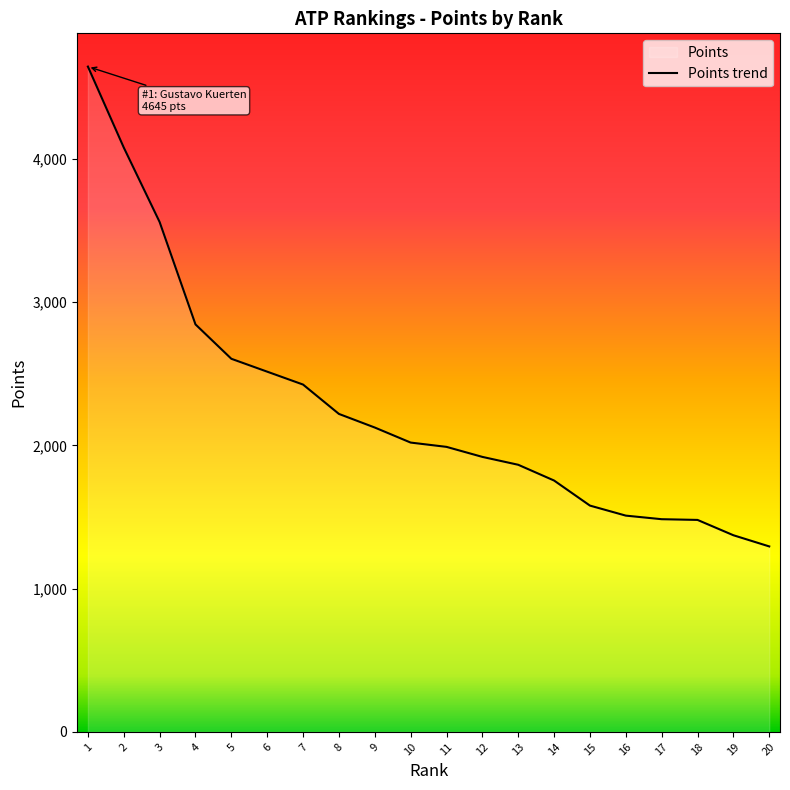

What is the difference between the maximum and minimum values?

3350